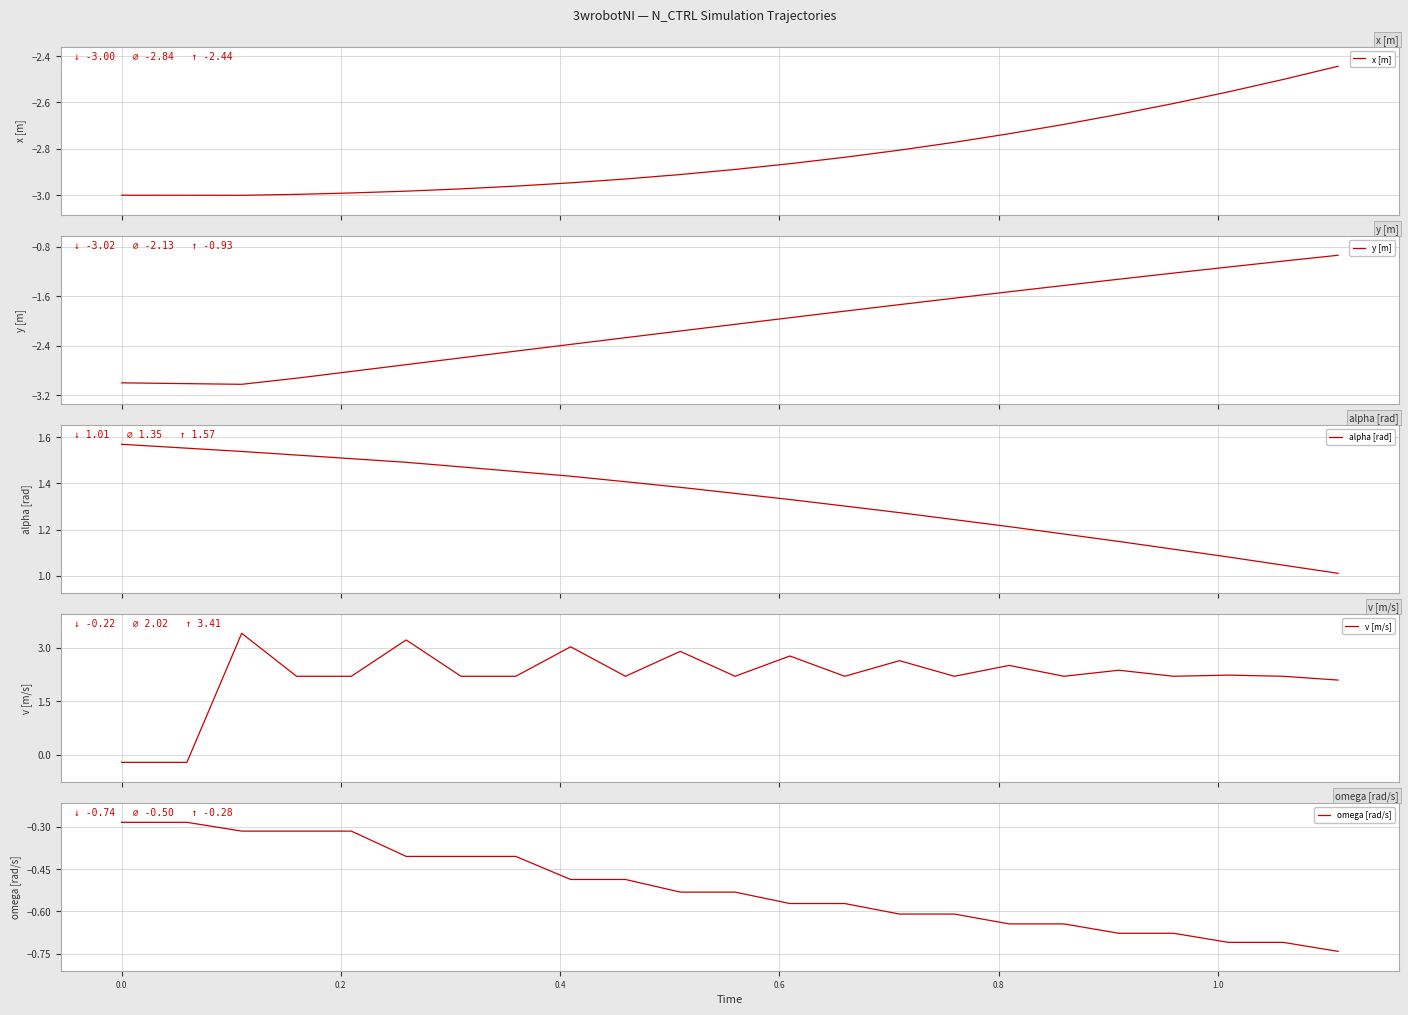

What is the minimum value shown in the chart?

-3.0